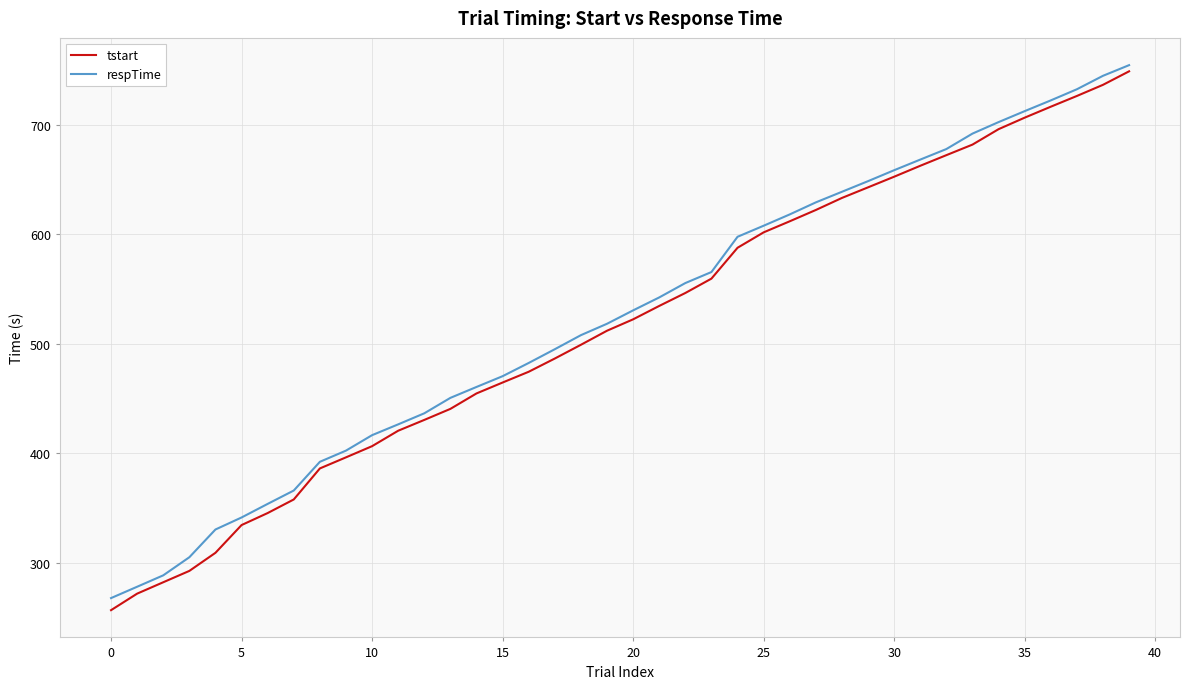

What is the difference between the maximum and minimum values in the tstart series?

492.4